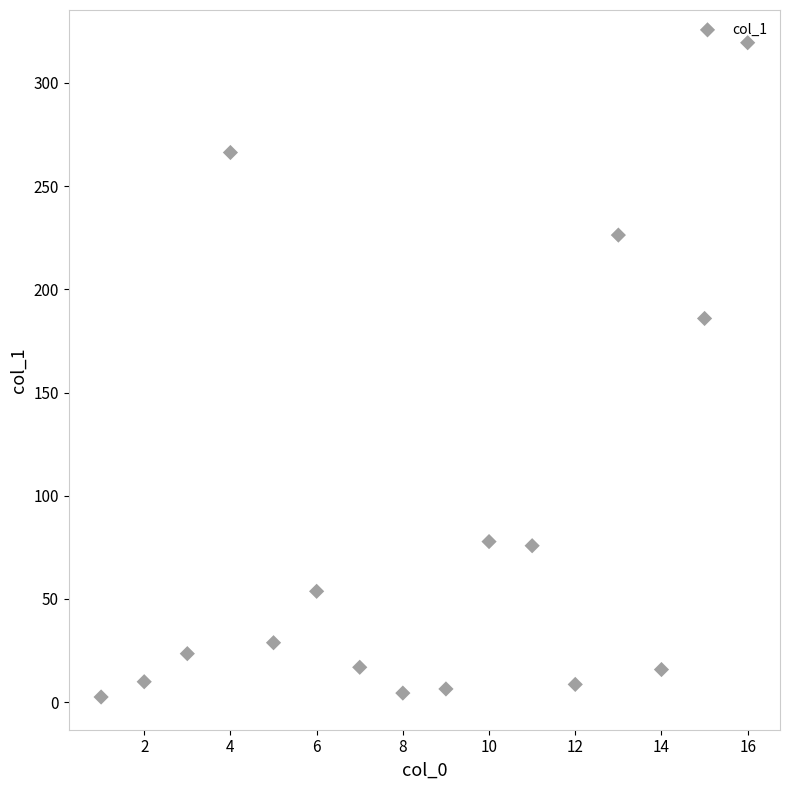

What is the range of X values (max minus min)?

15.0